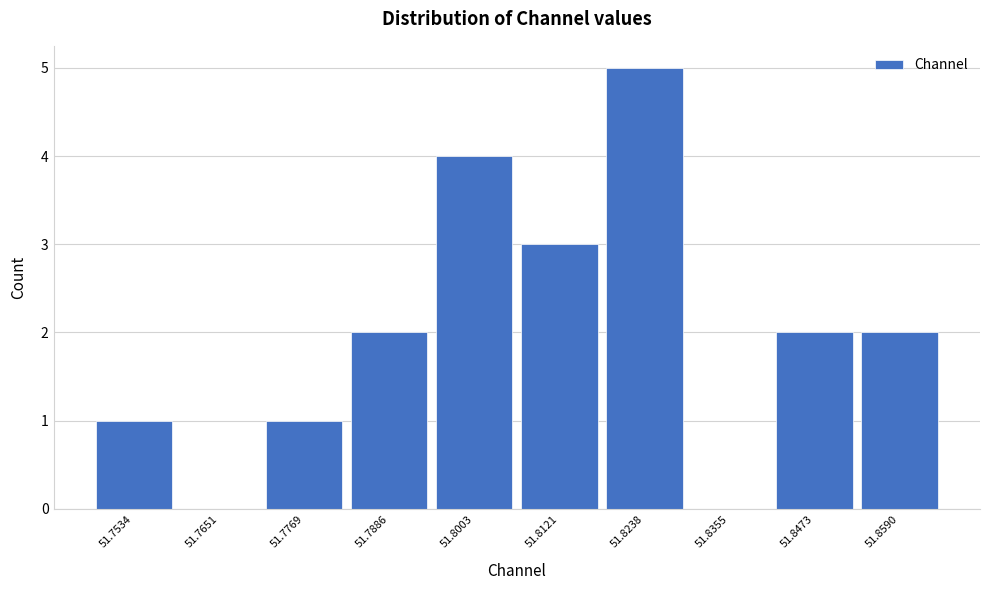

Reading left to right, extract all data points from this chart.

51.7534=1	51.7651=0	51.7769=1	51.7886=2	51.8003=4	51.8121=3	51.8238=5	51.8355=0	51.8473=2	51.8590=2